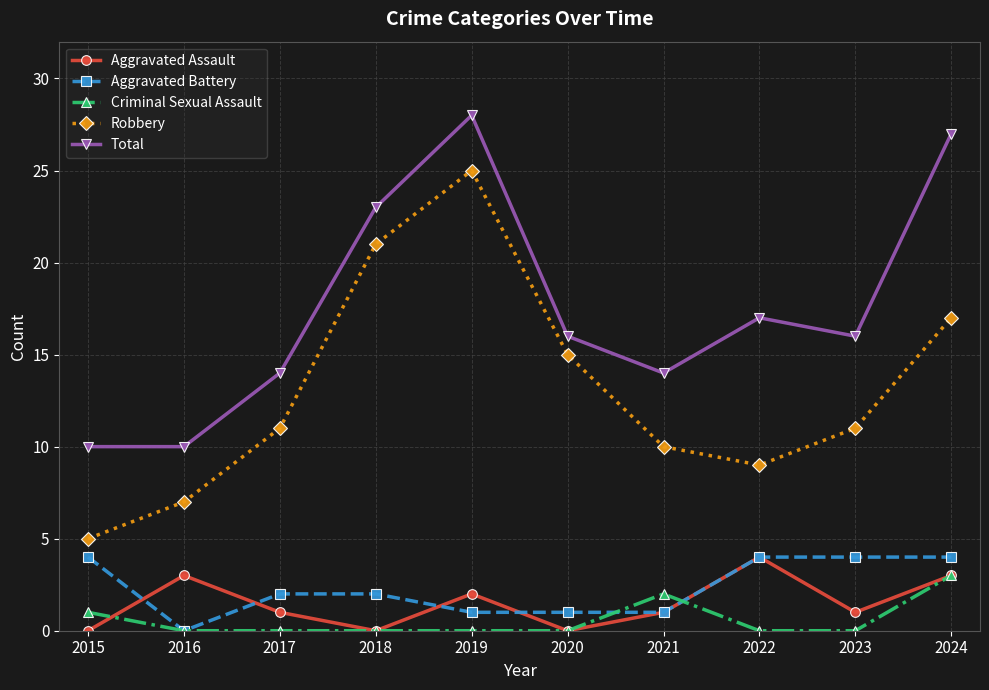

Reading left to right, list all the values displayed in this chart.

Aggravated Assault: 0	3	1	0	2	0	1	4	1	3
Aggravated Battery: 4	0	2	2	1	1	1	4	4	4
Criminal Sexual Assault: 1	0	0	0	0	0	2	0	0	3
Robbery: 5	7	11	21	25	15	10	9	11	17
Total: 10	10	14	23	28	16	14	17	16	27